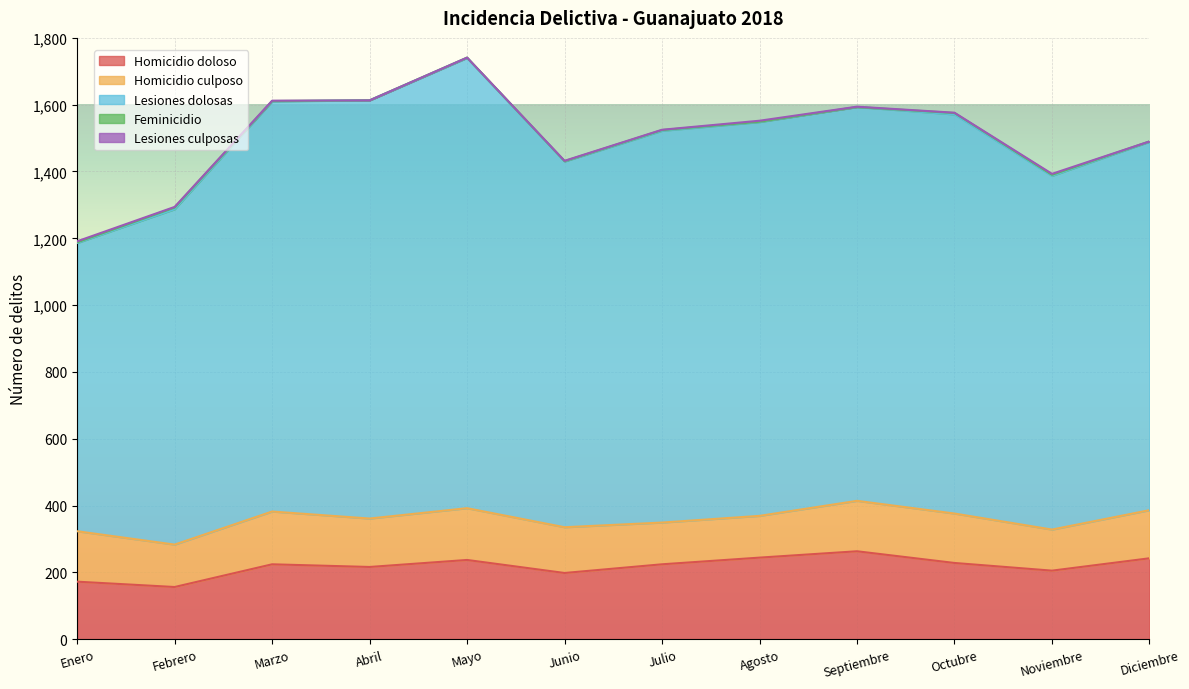

Which has a higher value, Enero or Agosto?

Agosto